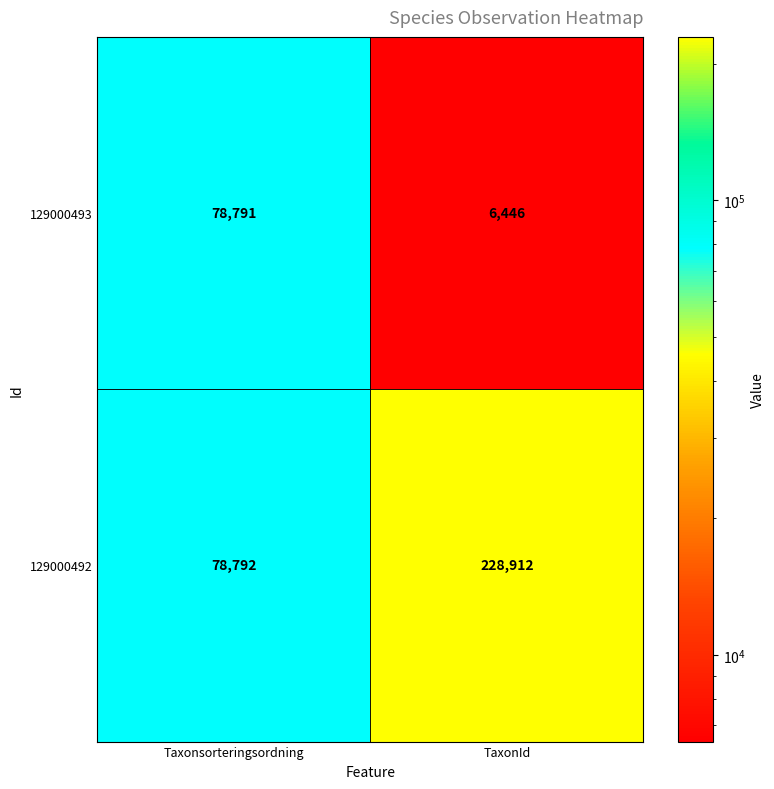

At which category is the sum across all series the highest?

TaxonId